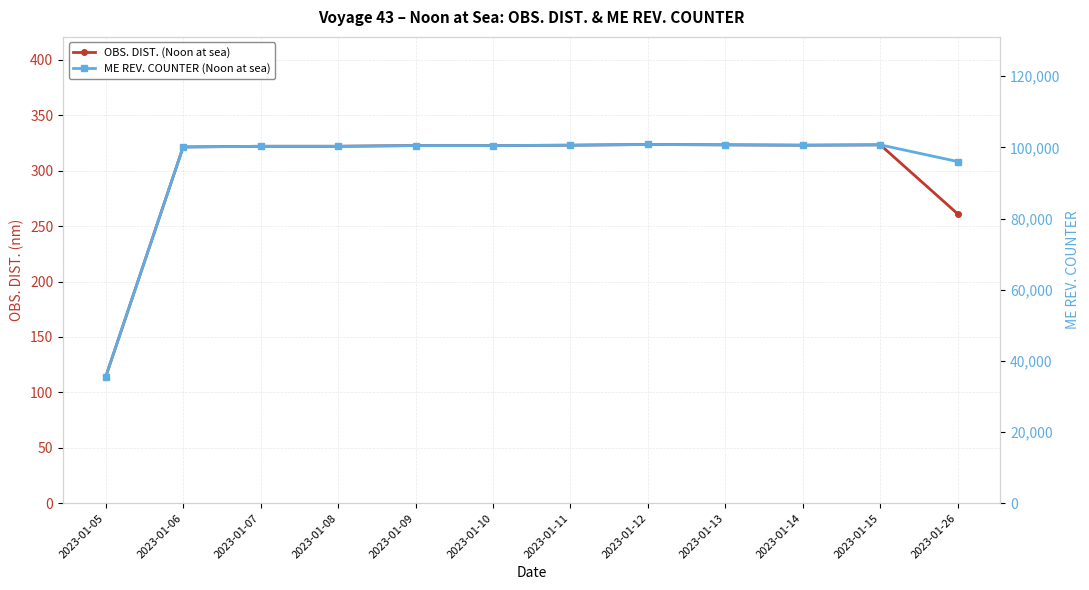

What is the sum of the ME REV. COUNTER (Noon at sea) values at 2023-01-07 and 2023-01-15?

200995.2